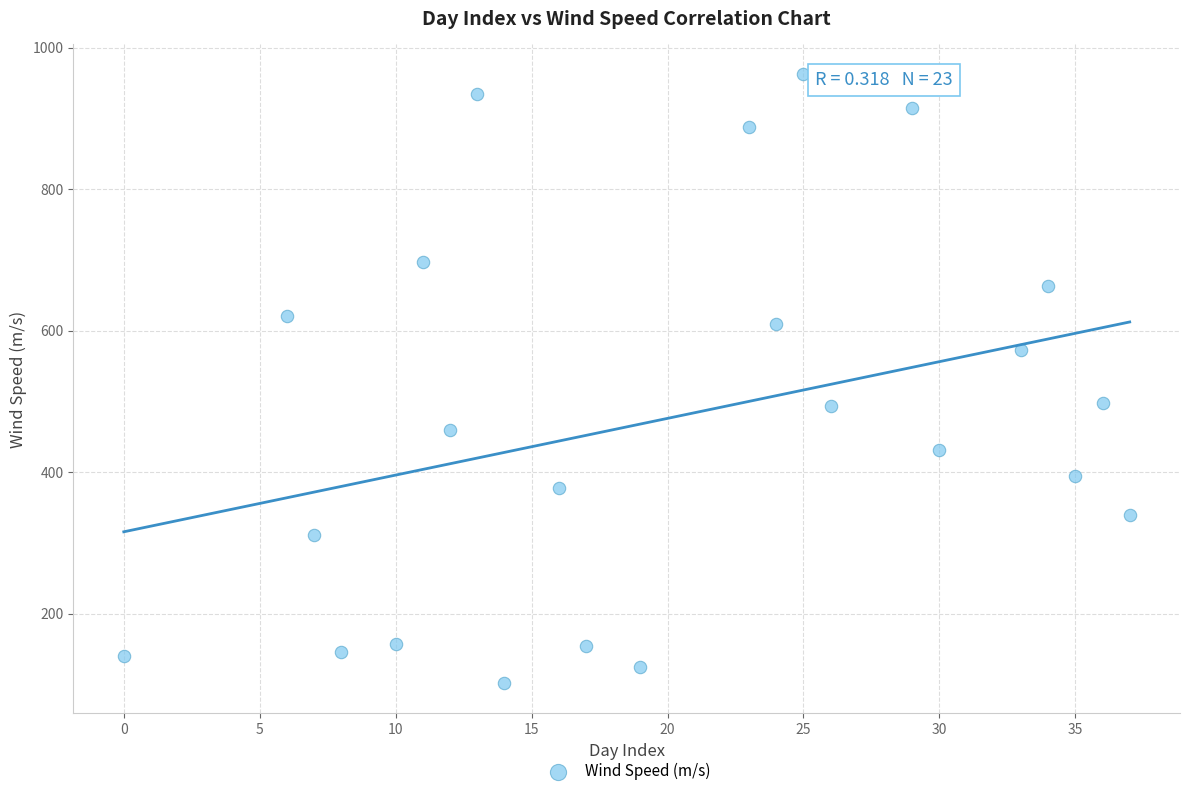

What is the range of Y values (max minus min)?

860